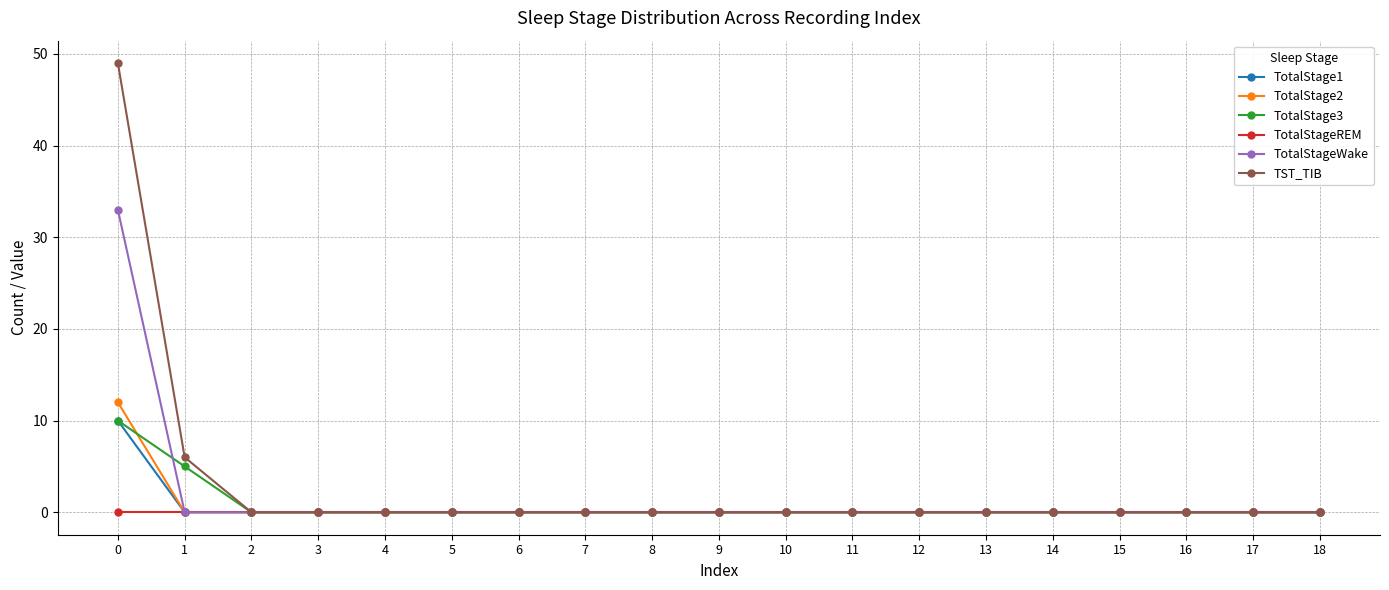

Is it true that TotalStage1 equals 0 at 7?

True